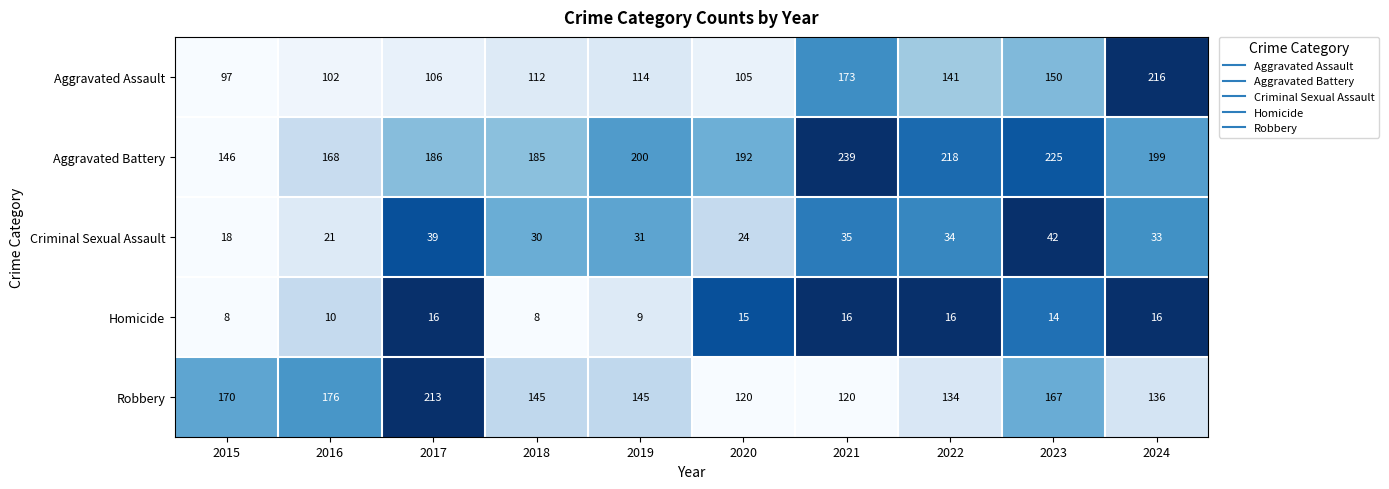

What is the sum of the Robbery values at 2017 and 2018?

358